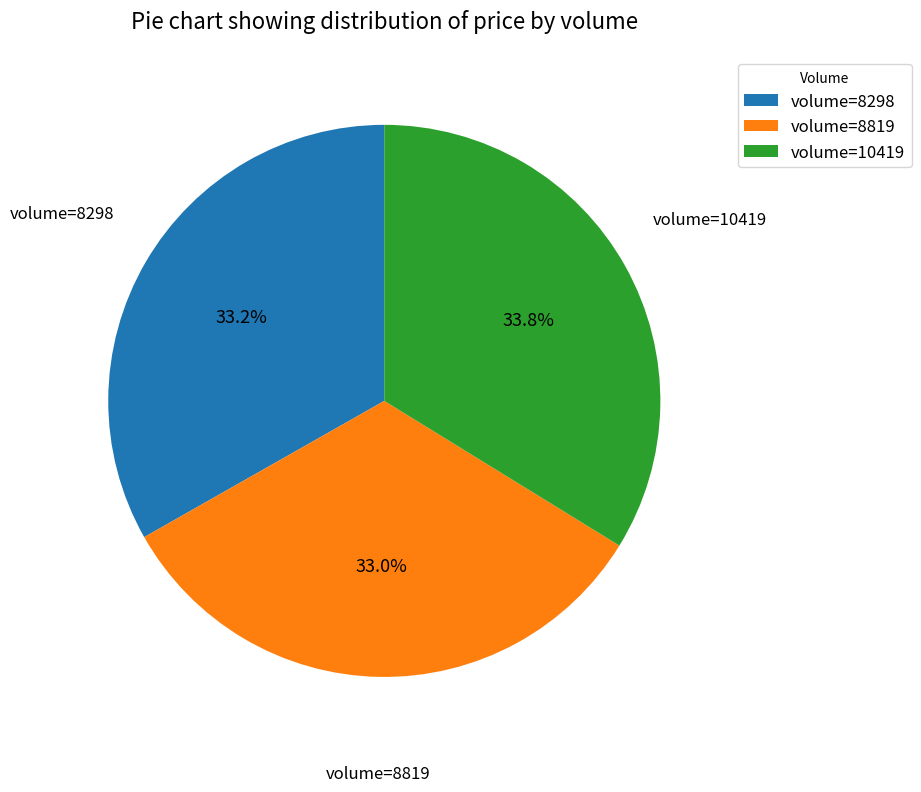

Is there any slice that represents more than half of the pie?

No